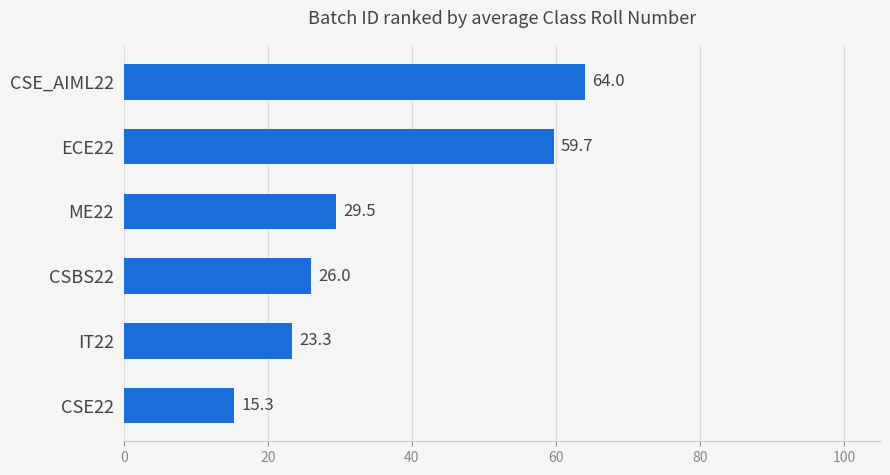

Rank the categories by value from highest to lowest.

CSE_AIML22, ECE22, ME22, CSBS22, IT22, CSE22